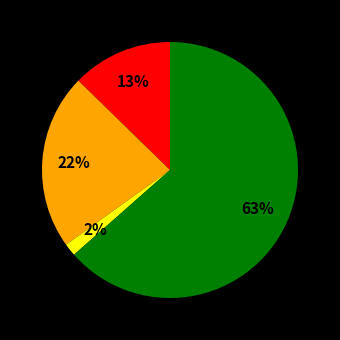

Is there any slice that represents more than half of the pie?

Yes